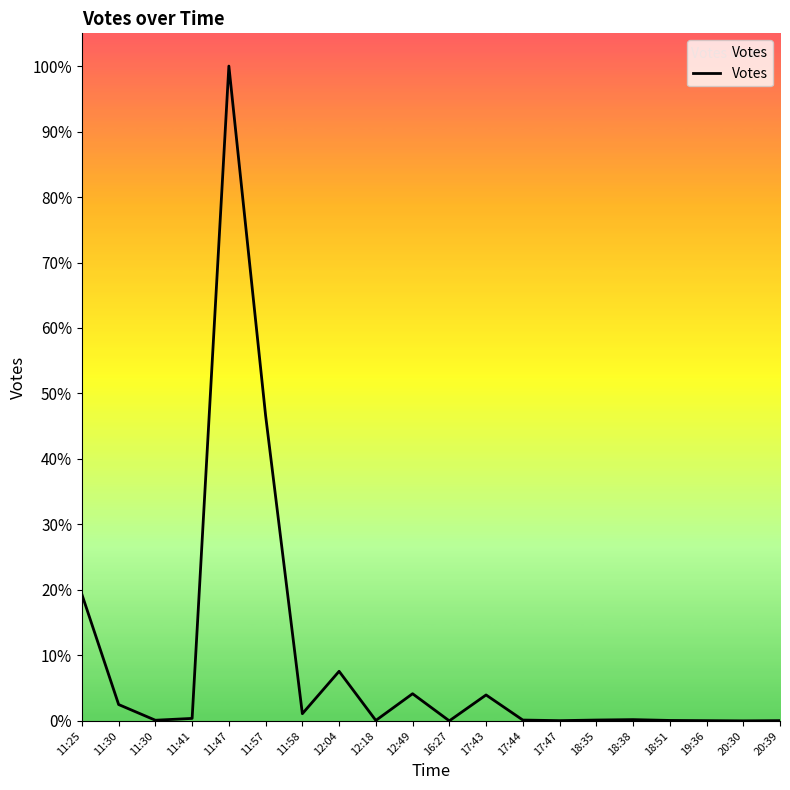

Does the chart have visible grid lines?

No